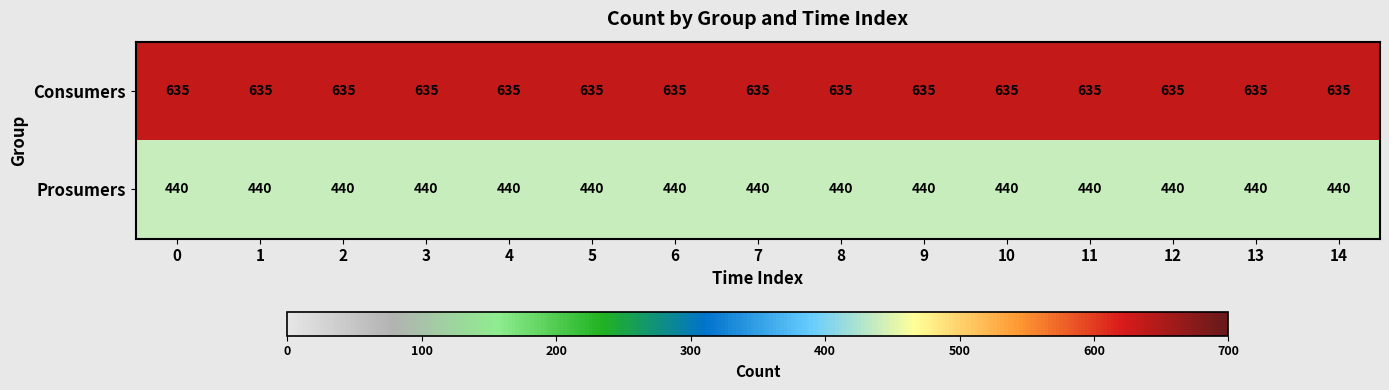

What is the spread (max minus min) of values at 3?

195